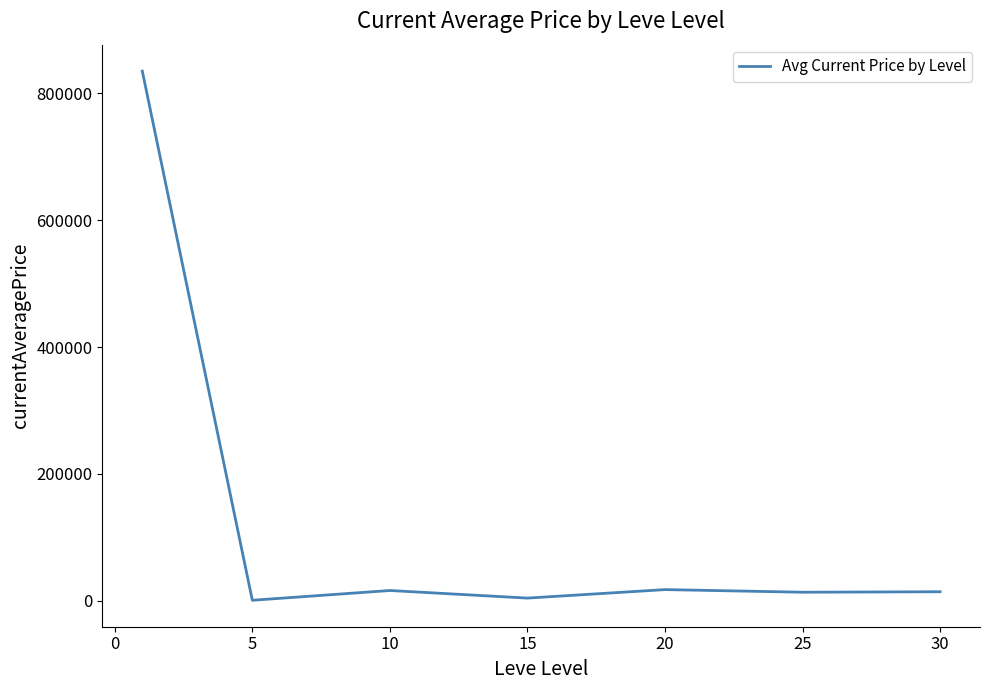

What is the difference between the maximum and second lowest values?

830754.3